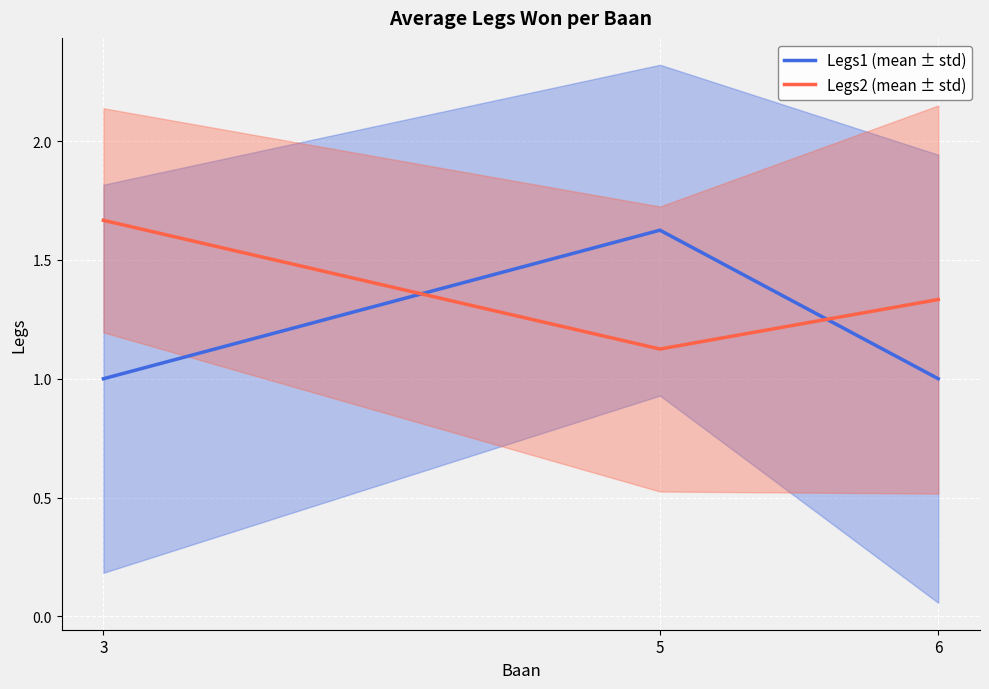

Is it true that Legs1 (mean ± std) equals 0.5 at 3?

False